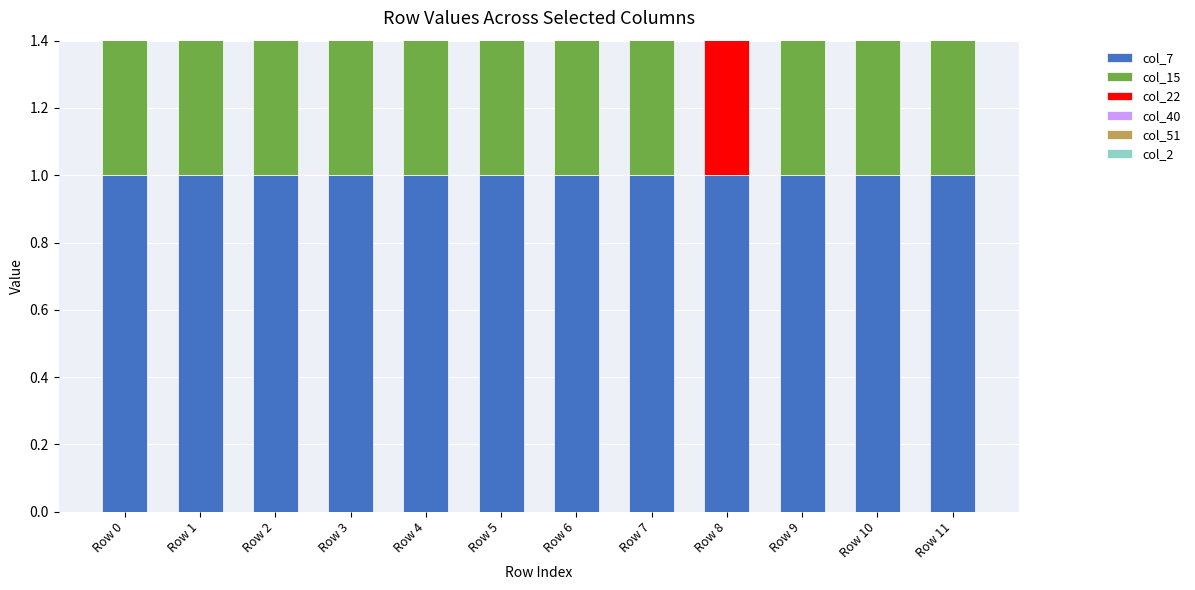

What are all the series names shown in the legend?

col_7, col_15, col_22, col_40, col_51, col_2